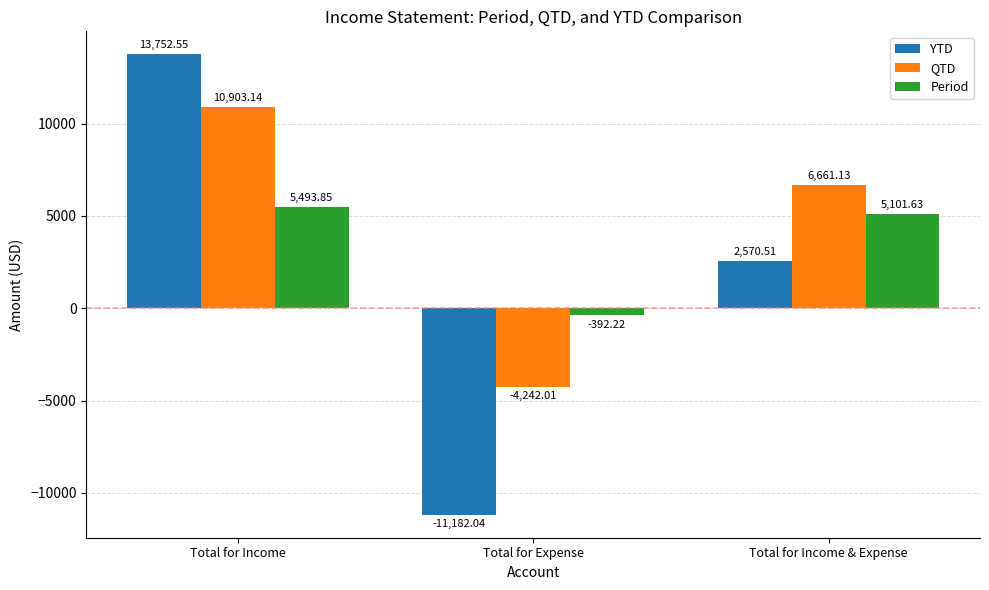

List the series in order of their peak value, highest first.

YTD, QTD, Period